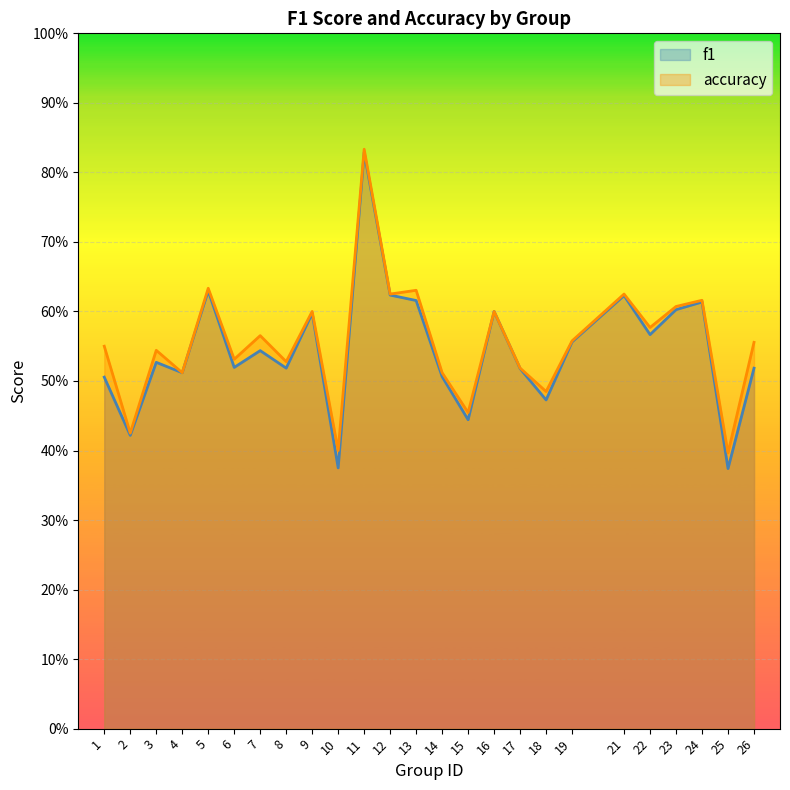

Which series changed the most between 6 and 8?

accuracy